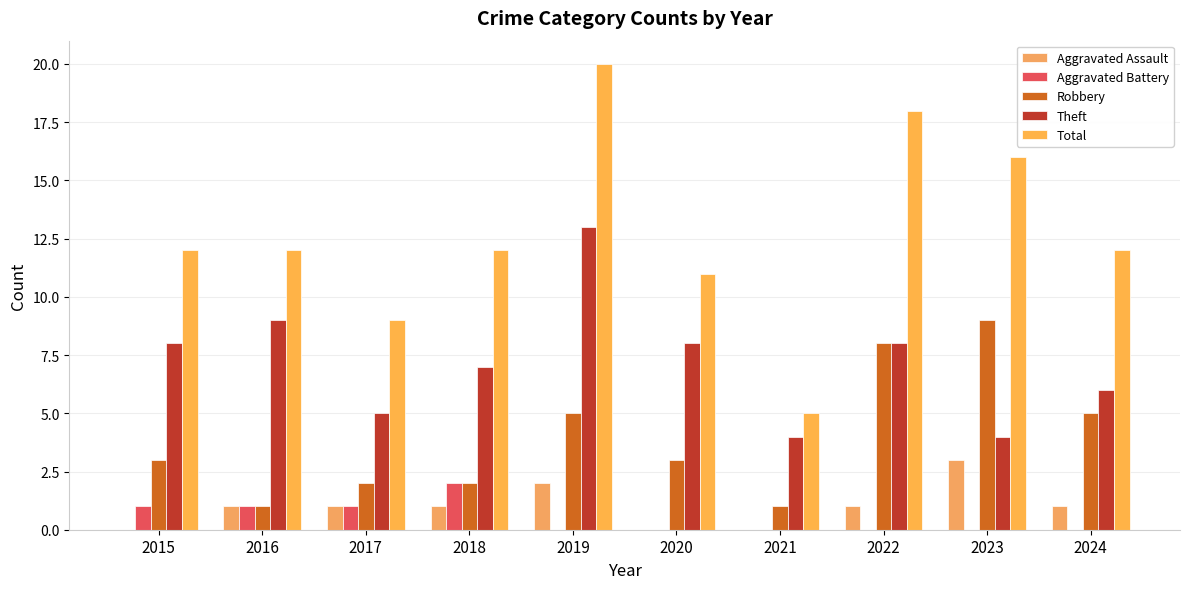

How many categories are shown in the chart?

10